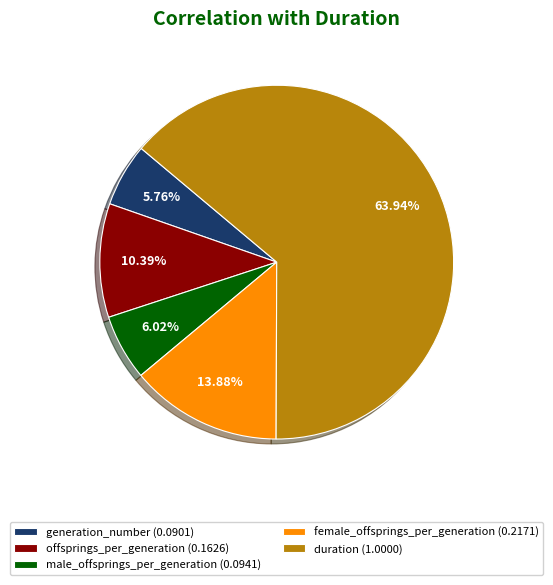

Which slice represents more than half of the pie?

duration